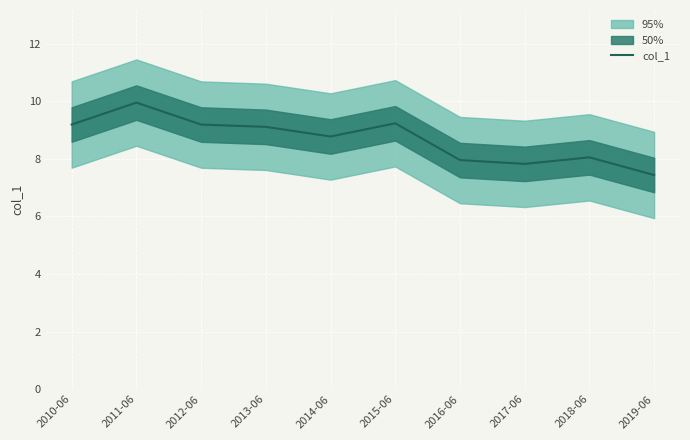

Reading right to left, transcribe all the data shown in this chart.

2019-06=7.4	2018-06=8.1	2017-06=7.8	2016-06=8.0	2015-06=9.2	2014-06=8.8	2013-06=9.1	2012-06=9.2	2011-06=10.0	2010-06=9.2